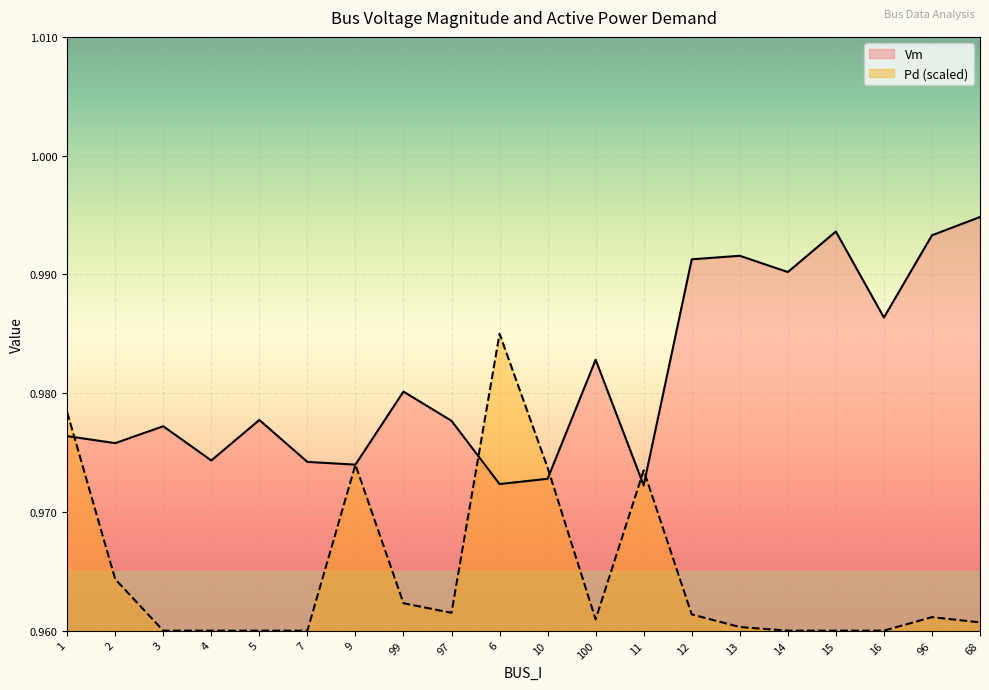

At which label does Vm reach its peak?

68